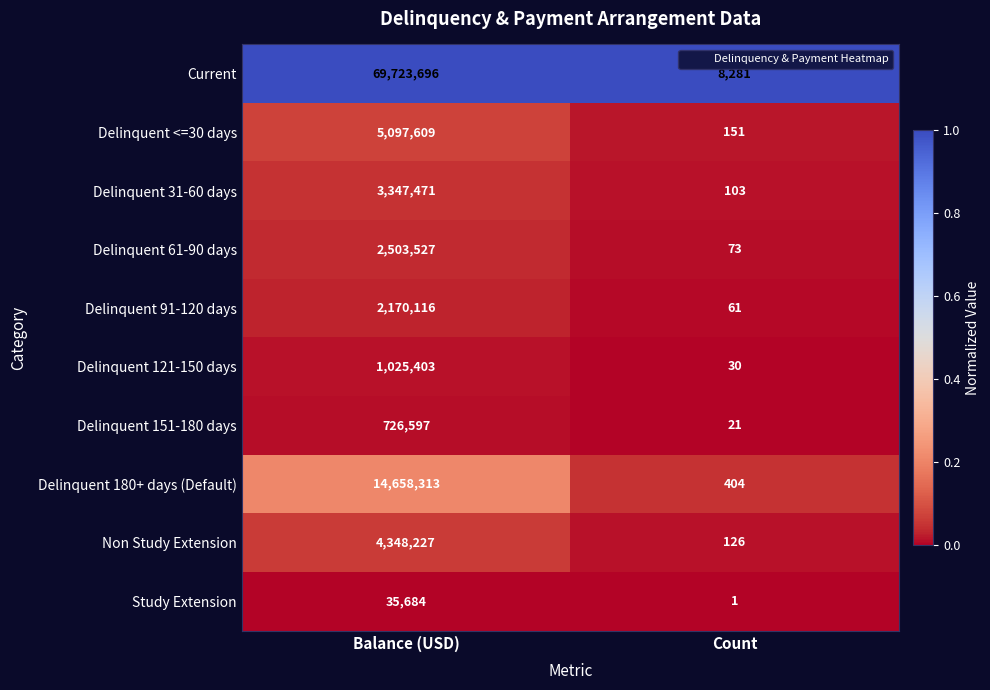

What value does the Delinquent 91-120 days series have at Count?

61